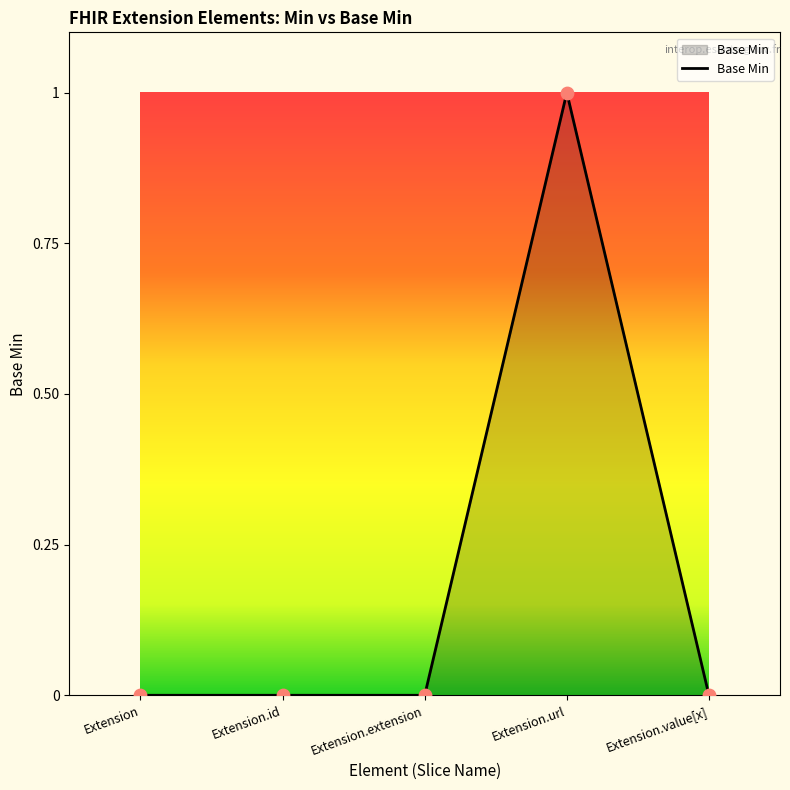

Which has a higher value, Extension.extension or Extension.url?

Extension.url